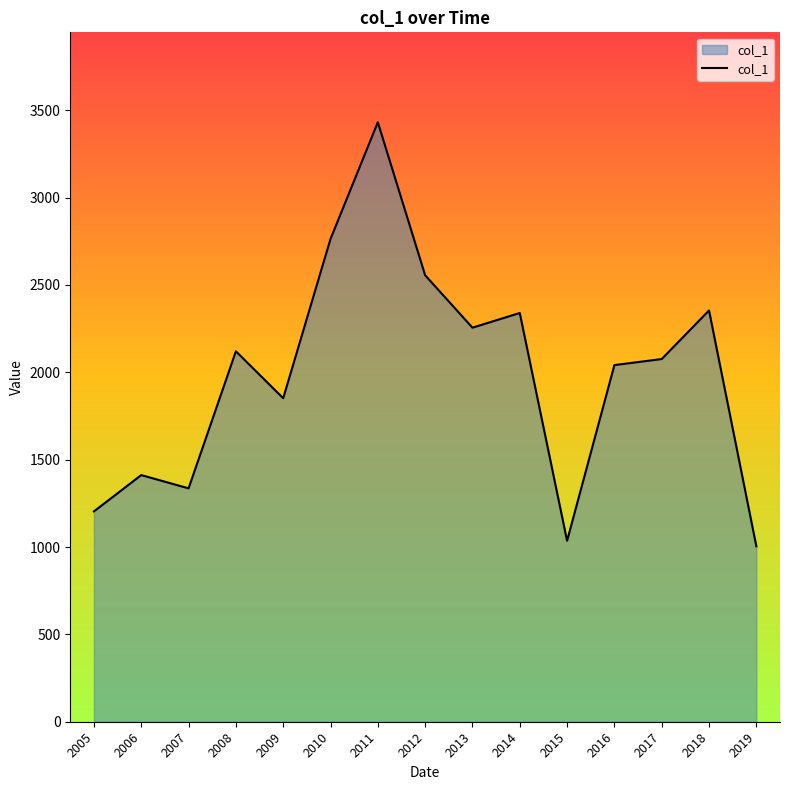

Is it true that the value at 2006 is 455.0?

False